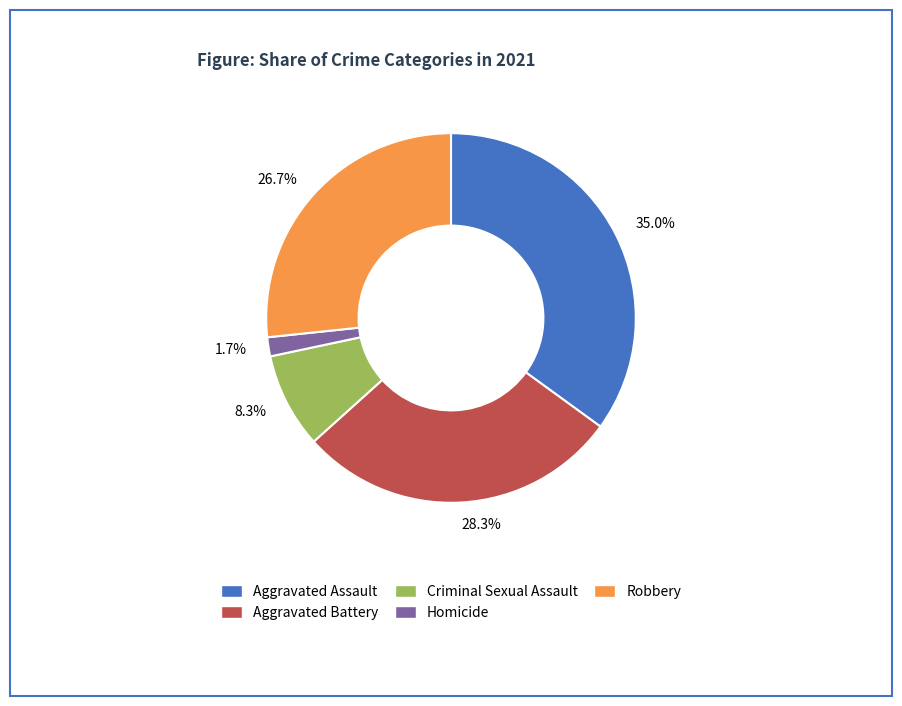

What is the ratio of the value at Homicide to the value at Criminal Sexual Assault?

0.2